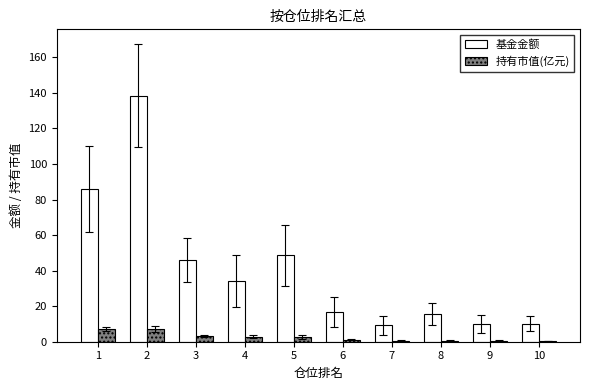

What is the total value across all series at 4?

37.1